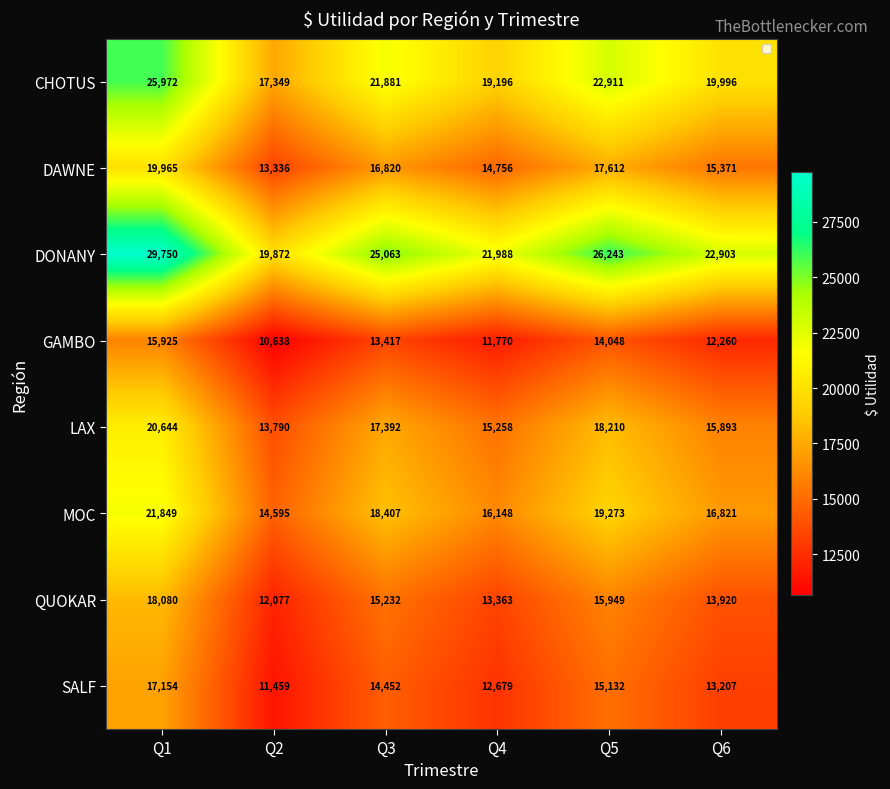

What is the difference between the maximum and minimum values in the QUOKAR series?

6003